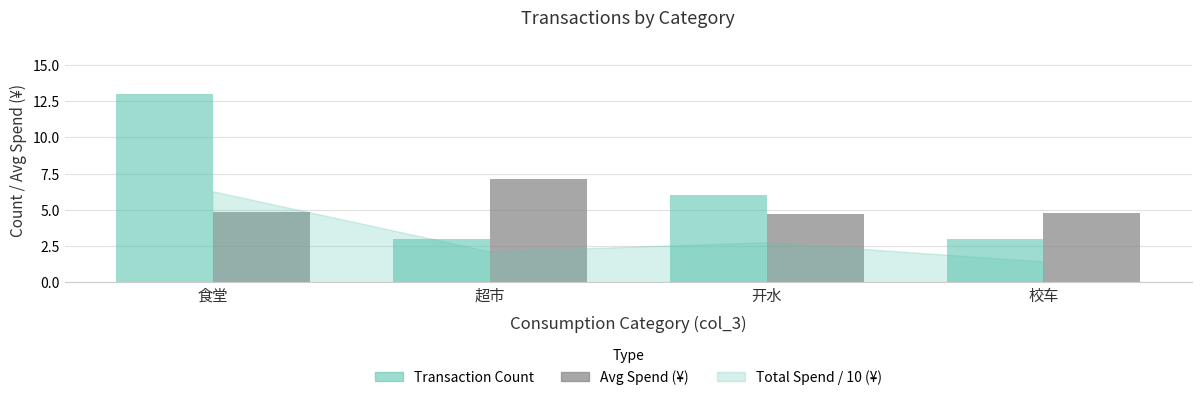

How many bars are there in total?

8